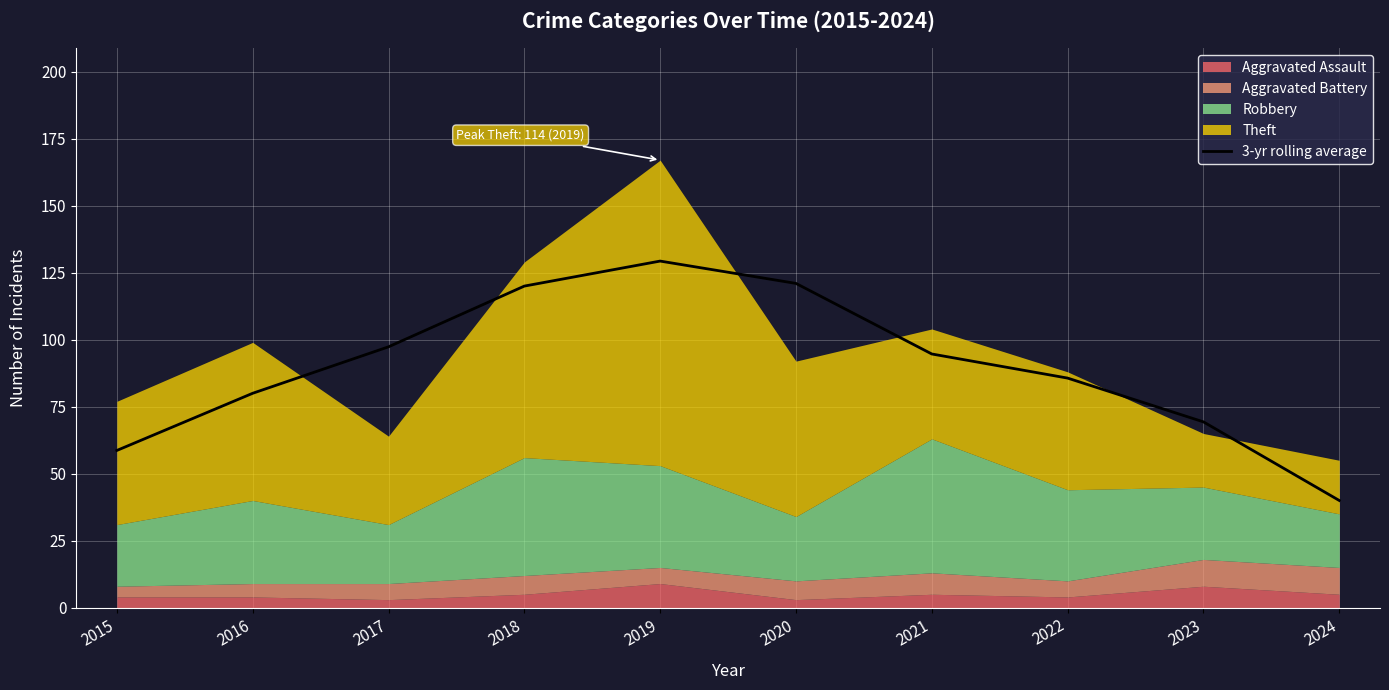

The value of 3-yr rolling average at 2017 is 97.3. True or false?

True